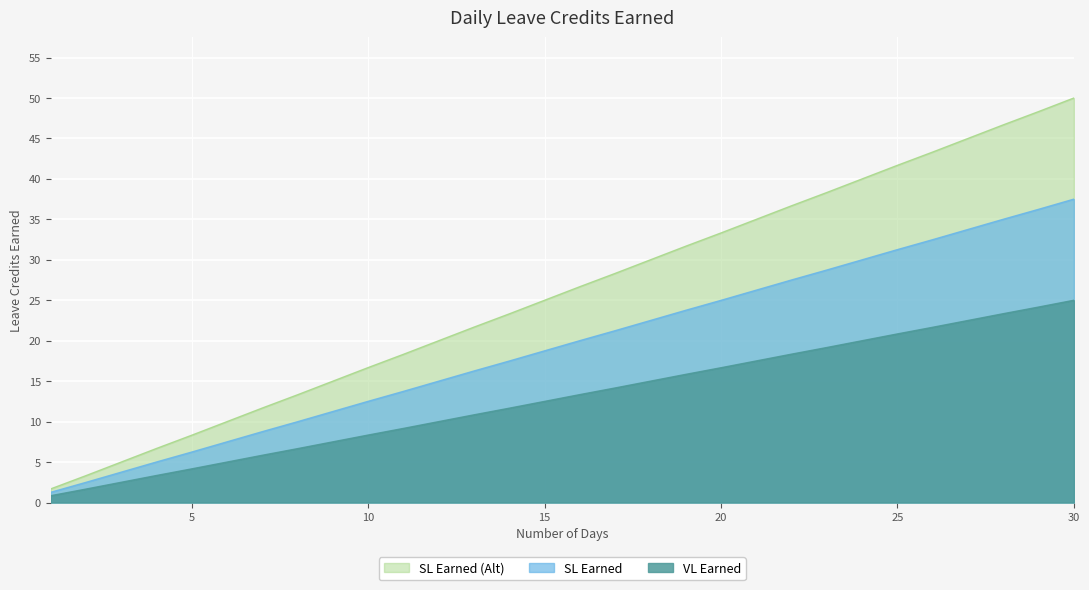

What is the minimum value for SL Earned (Alt)?

1.7